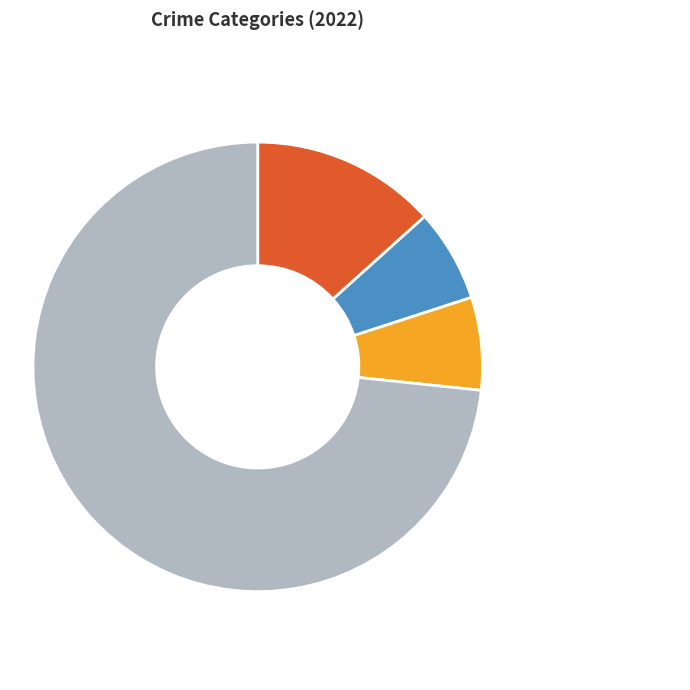

How many slices are in this pie chart?

4